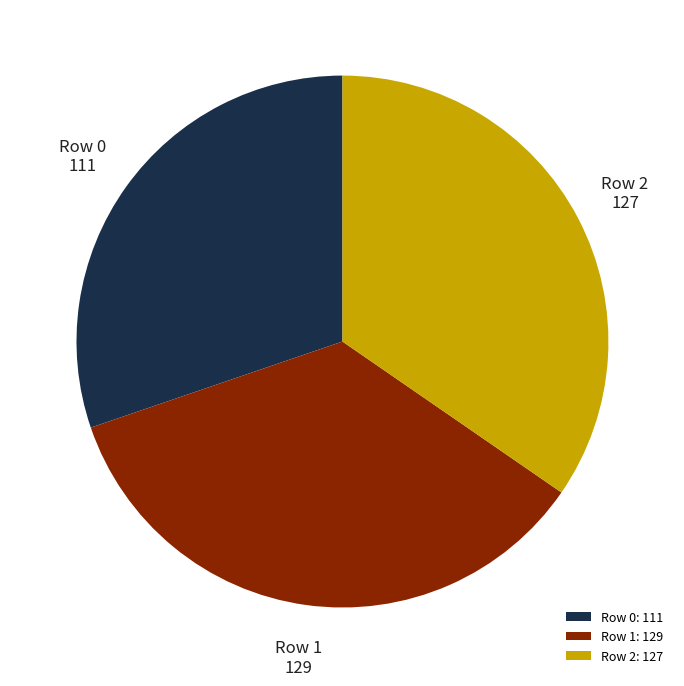

How many slices are in this pie chart?

3